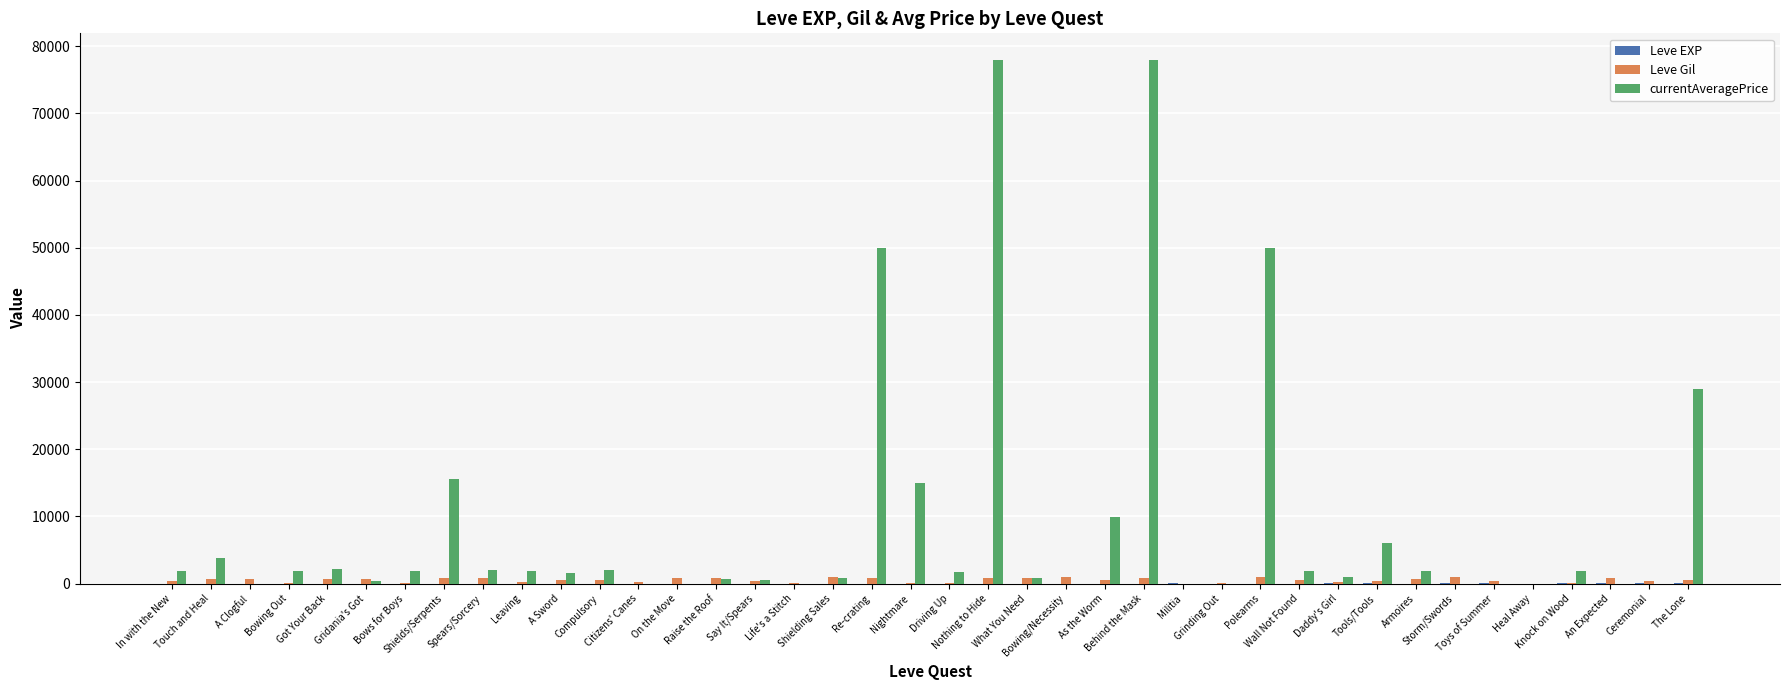

Which series has the largest total across all categories?

currentAveragePrice